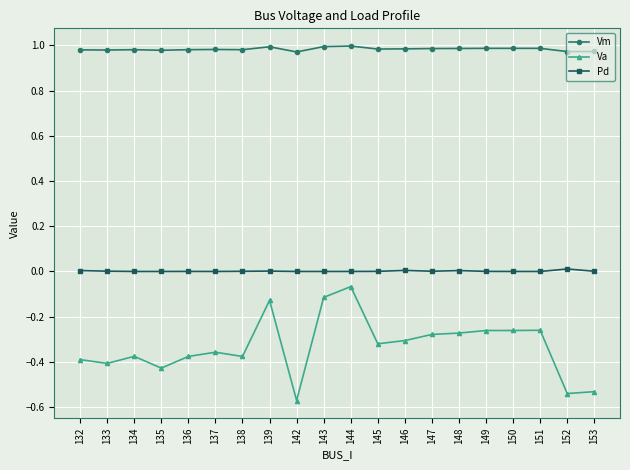

Which category has the lowest value in the Va series?

142